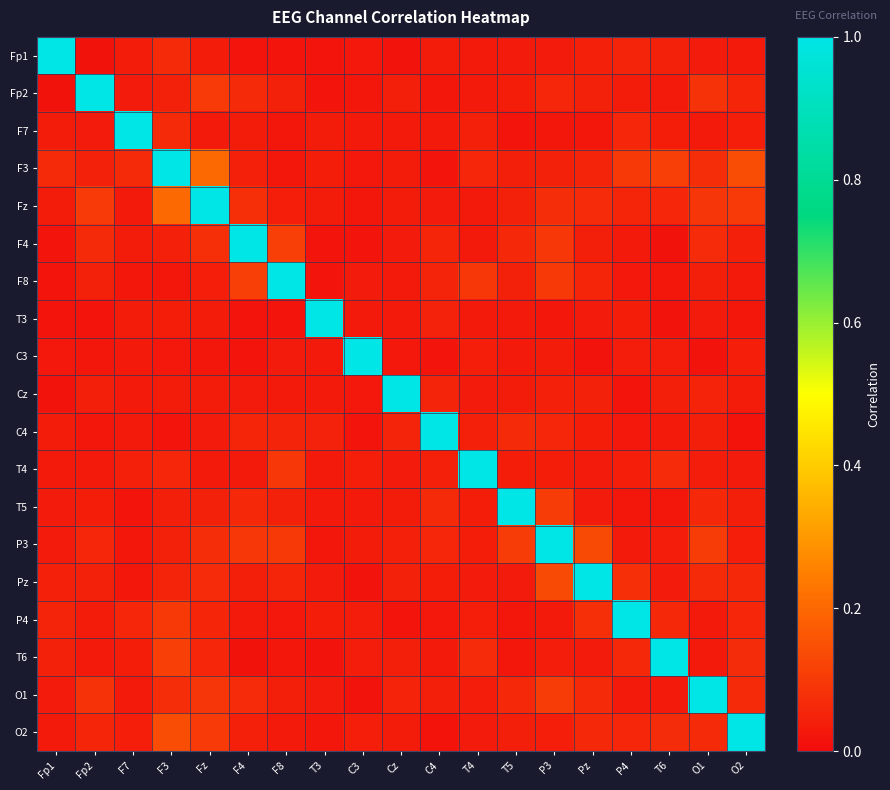

Reading left to right, what are all the values shown in this chart?

Fp1: Fp1=1.0	Fp2=0.0	F7=0.0	F3=0.1	Fz=0.0	F4=0.0	F8=0.0	T3=0.0	C3=0.0	Cz=0.0	C4=0.0	T4=0.0	T5=0.0	P3=0.0	Pz=0.0	P4=0.1	T6=0.0	O1=0.0	O2=0.0
Fp2: Fp1=0.0	Fp2=1.0	F7=0.0	F3=0.0	Fz=0.1	F4=0.1	F8=0.0	T3=0.0	C3=0.0	Cz=0.0	C4=0.0	T4=0.0	T5=0.0	P3=0.1	Pz=0.0	P4=0.0	T6=0.0	O1=0.1	O2=0.1
F7: Fp1=0.0	Fp2=0.0	F7=1.0	F3=0.1	Fz=0.0	F4=0.0	F8=0.0	T3=0.0	C3=0.0	Cz=0.0	C4=0.0	T4=0.0	T5=0.0	P3=0.0	Pz=0.0	P4=0.1	T6=0.0	O1=0.0	O2=0.0
F3: Fp1=0.1	Fp2=0.0	F7=0.1	F3=1.0	Fz=0.2	F4=0.0	F8=0.0	T3=0.0	C3=0.0	Cz=0.0	C4=0.0	T4=0.1	T5=0.0	P3=0.0	Pz=0.1	P4=0.1	T6=0.1	O1=0.1	O2=0.1
Fz: Fp1=0.0	Fp2=0.1	F7=0.0	F3=0.2	Fz=1.0	F4=0.1	F8=0.0	T3=0.0	C3=0.0	Cz=0.0	C4=0.0	T4=0.0	T5=0.0	P3=0.1	Pz=0.1	P4=0.1	T6=0.1	O1=0.1	O2=0.1
F4: Fp1=0.0	Fp2=0.1	F7=0.0	F3=0.0	Fz=0.1	F4=1.0	F8=0.1	T3=0.0	C3=0.0	Cz=0.0	C4=0.1	T4=0.0	T5=0.1	P3=0.1	Pz=0.0	P4=0.0	T6=0.0	O1=0.1	O2=0.0
F8: Fp1=0.0	Fp2=0.0	F7=0.0	F3=0.0	Fz=0.0	F4=0.1	F8=1.0	T3=0.0	C3=0.0	Cz=0.0	C4=0.1	T4=0.1	T5=0.0	P3=0.1	Pz=0.1	P4=0.0	T6=0.0	O1=0.0	O2=0.0
T3: Fp1=0.0	Fp2=0.0	F7=0.0	F3=0.0	Fz=0.0	F4=0.0	F8=0.0	T3=1.0	C3=0.0	Cz=0.0	C4=0.0	T4=0.0	T5=0.0	P3=0.0	Pz=0.0	P4=0.0	T6=0.0	O1=0.0	O2=0.0
C3: Fp1=0.0	Fp2=0.0	F7=0.0	F3=0.0	Fz=0.0	F4=0.0	F8=0.0	T3=0.0	C3=1.0	Cz=0.0	C4=0.0	T4=0.0	T5=0.0	P3=0.0	Pz=0.0	P4=0.0	T6=0.0	O1=0.0	O2=0.0
Cz: Fp1=0.0	Fp2=0.0	F7=0.0	F3=0.0	Fz=0.0	F4=0.0	F8=0.0	T3=0.0	C3=0.0	Cz=1.0	C4=0.1	T4=0.0	T5=0.0	P3=0.0	Pz=0.0	P4=0.0	T6=0.0	O1=0.0	O2=0.0
C4: Fp1=0.0	Fp2=0.0	F7=0.0	F3=0.0	Fz=0.0	F4=0.1	F8=0.1	T3=0.0	C3=0.0	Cz=0.1	C4=1.0	T4=0.0	T5=0.1	P3=0.1	Pz=0.0	P4=0.0	T6=0.0	O1=0.0	O2=0.0
T4: Fp1=0.0	Fp2=0.0	F7=0.0	F3=0.1	Fz=0.0	F4=0.0	F8=0.1	T3=0.0	C3=0.0	Cz=0.0	C4=0.0	T4=1.0	T5=0.0	P3=0.0	Pz=0.0	P4=0.0	T6=0.1	O1=0.0	O2=0.0
T5: Fp1=0.0	Fp2=0.0	F7=0.0	F3=0.0	Fz=0.0	F4=0.1	F8=0.0	T3=0.0	C3=0.0	Cz=0.0	C4=0.1	T4=0.0	T5=1.0	P3=0.1	Pz=0.0	P4=0.0	T6=0.0	O1=0.1	O2=0.0
P3: Fp1=0.0	Fp2=0.1	F7=0.0	F3=0.0	Fz=0.1	F4=0.1	F8=0.1	T3=0.0	C3=0.0	Cz=0.0	C4=0.1	T4=0.0	T5=0.1	P3=1.0	Pz=0.1	P4=0.0	T6=0.0	O1=0.1	O2=0.0
Pz: Fp1=0.0	Fp2=0.0	F7=0.0	F3=0.1	Fz=0.1	F4=0.0	F8=0.1	T3=0.0	C3=0.0	Cz=0.0	C4=0.0	T4=0.0	T5=0.0	P3=0.1	Pz=1.0	P4=0.1	T6=0.0	O1=0.1	O2=0.1
P4: Fp1=0.1	Fp2=0.0	F7=0.1	F3=0.1	Fz=0.1	F4=0.0	F8=0.0	T3=0.0	C3=0.0	Cz=0.0	C4=0.0	T4=0.0	T5=0.0	P3=0.0	Pz=0.1	P4=1.0	T6=0.1	O1=0.0	O2=0.1
T6: Fp1=0.0	Fp2=0.0	F7=0.0	F3=0.1	Fz=0.1	F4=0.0	F8=0.0	T3=0.0	C3=0.0	Cz=0.0	C4=0.0	T4=0.1	T5=0.0	P3=0.0	Pz=0.0	P4=0.1	T6=1.0	O1=0.0	O2=0.1
O1: Fp1=0.0	Fp2=0.1	F7=0.0	F3=0.1	Fz=0.1	F4=0.1	F8=0.0	T3=0.0	C3=0.0	Cz=0.0	C4=0.0	T4=0.0	T5=0.1	P3=0.1	Pz=0.1	P4=0.0	T6=0.0	O1=1.0	O2=0.1
O2: Fp1=0.0	Fp2=0.1	F7=0.0	F3=0.1	Fz=0.1	F4=0.0	F8=0.0	T3=0.0	C3=0.0	Cz=0.0	C4=0.0	T4=0.0	T5=0.0	P3=0.0	Pz=0.1	P4=0.1	T6=0.1	O1=0.1	O2=1.0